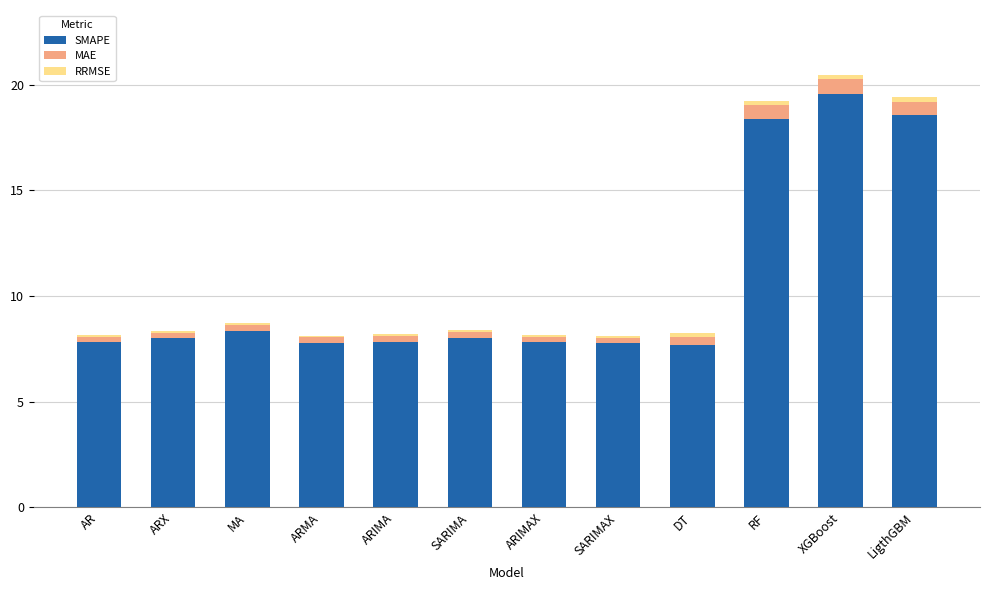

Which category has the highest value in the SMAPE series?

XGBoost